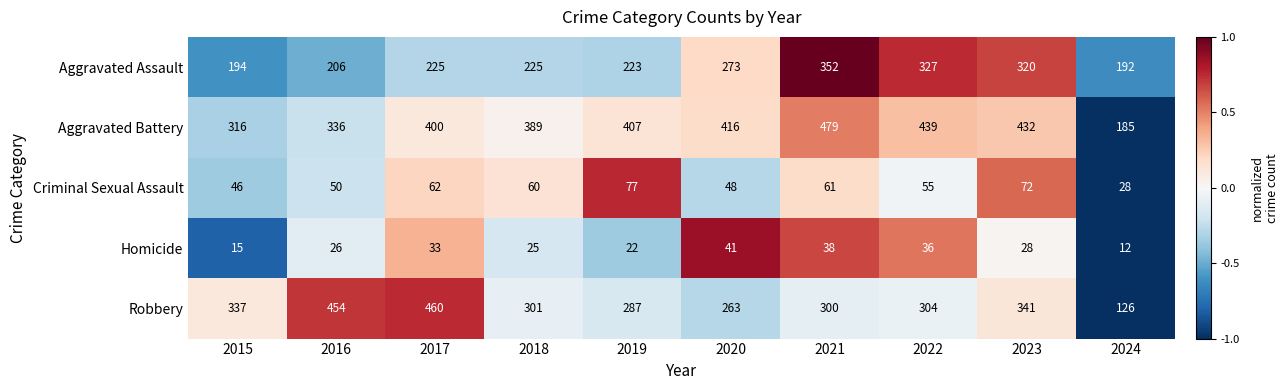

What is the minimum value shown in the chart?

12